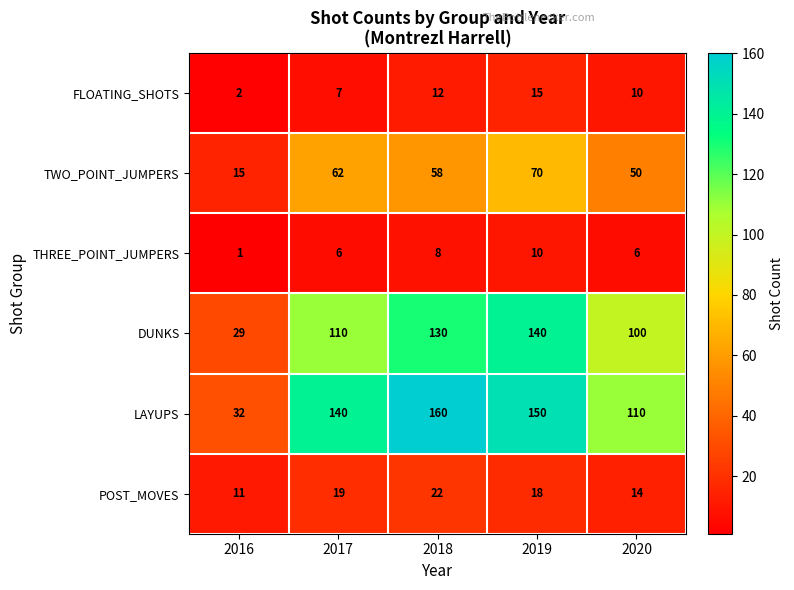

How many data points does each series have?

5